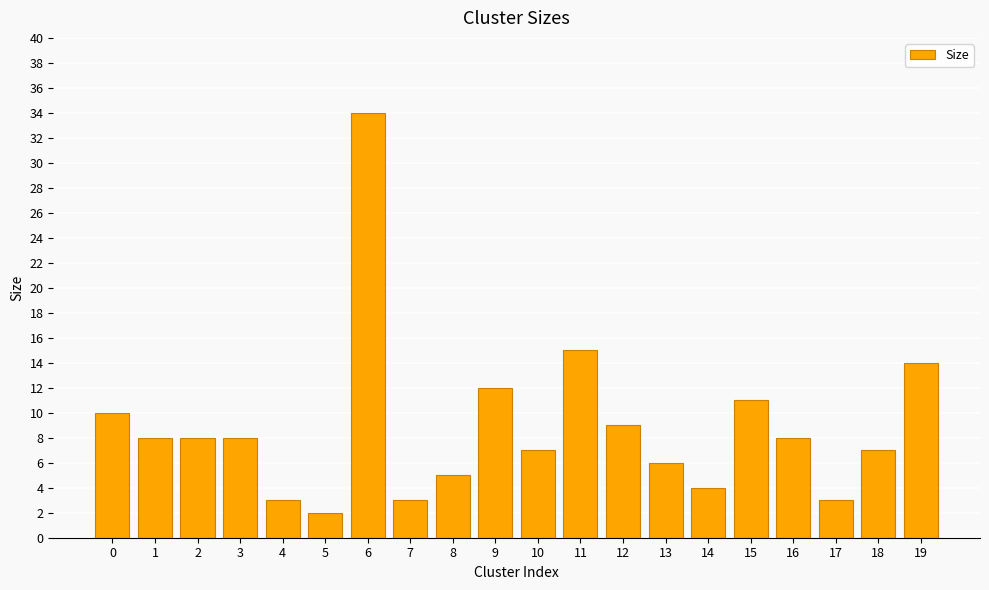

What is the minimum value shown in the chart?

2